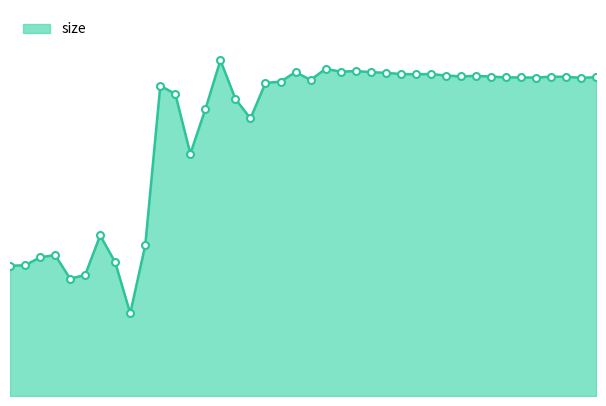

Which category has the lowest value across all series?

9